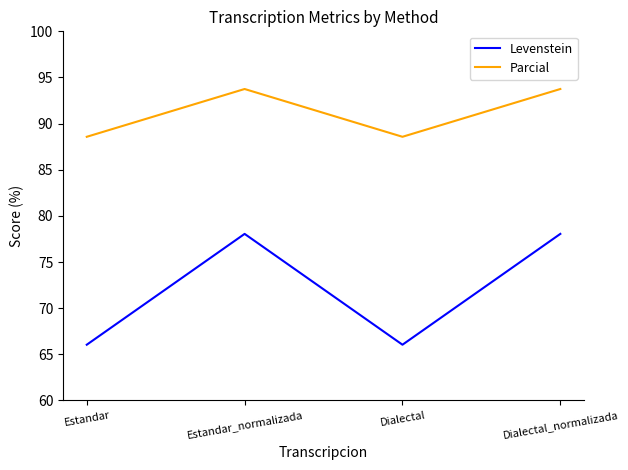

What position from the left is Dialectal_normalizada?

4